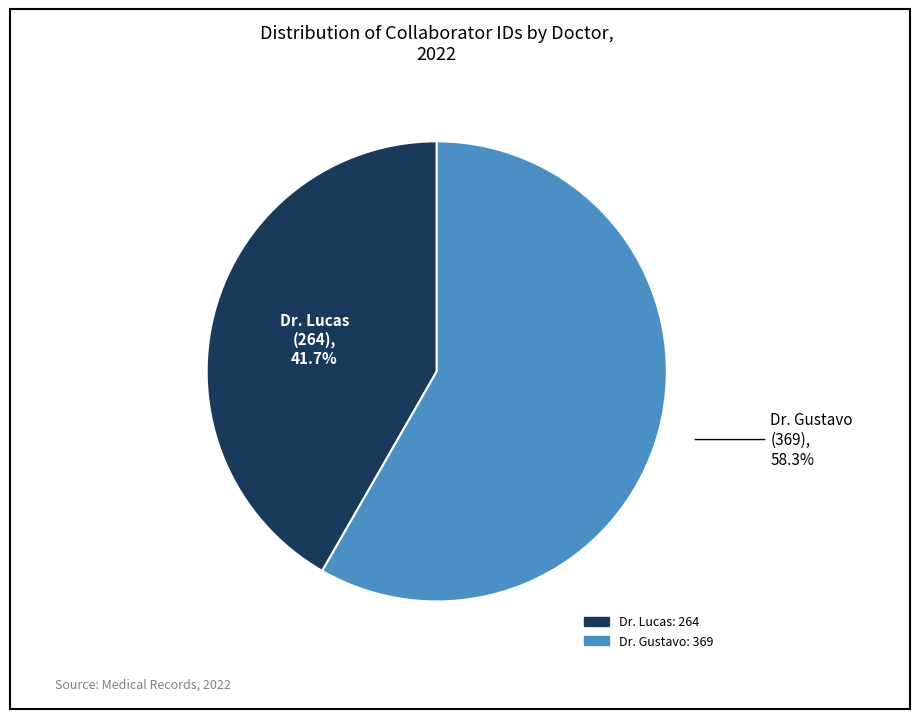

What is the total percentage of Dr. Lucas and Dr. Gustavo?

100.0%